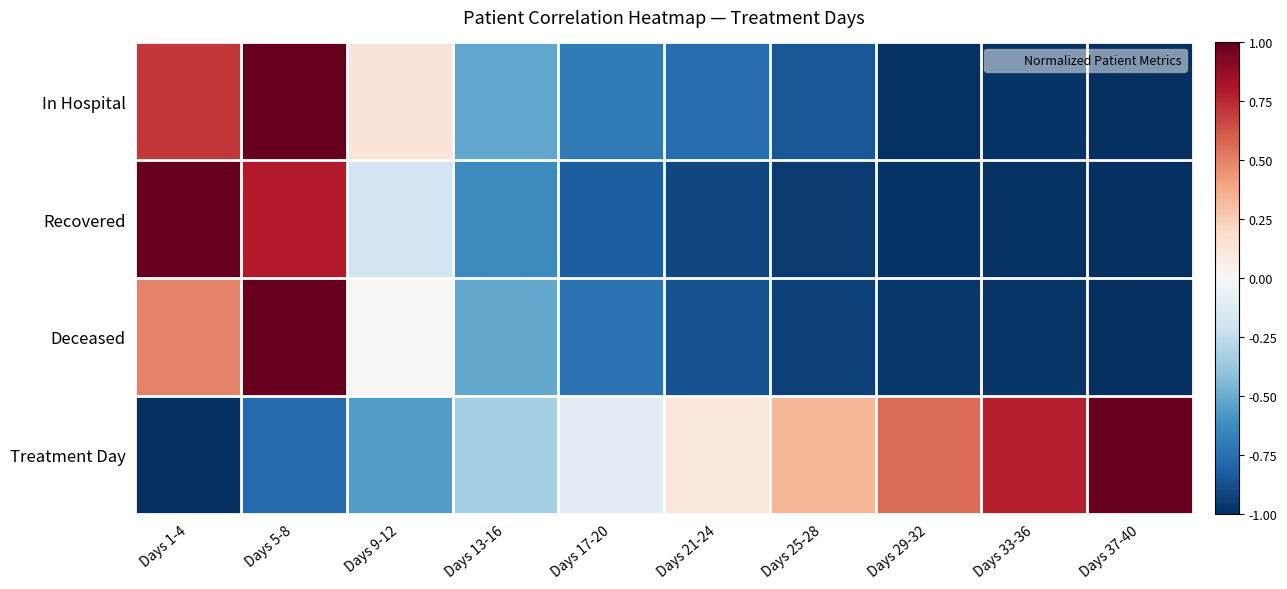

At how many categories does at least one series exceed 0?

8